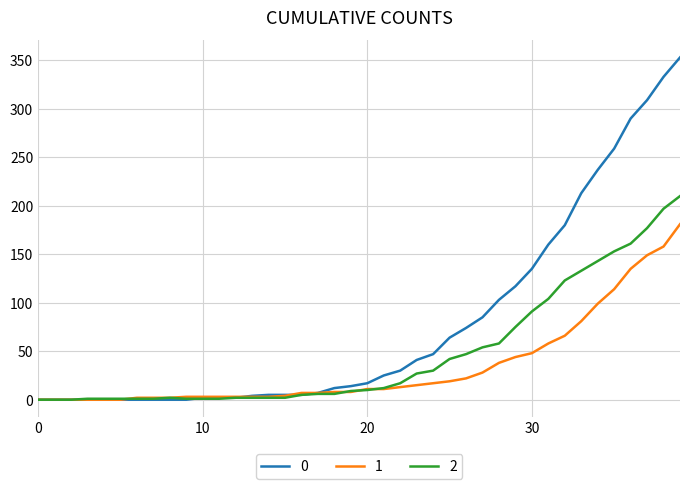

Is this an area chart (filled region under the line)?

No